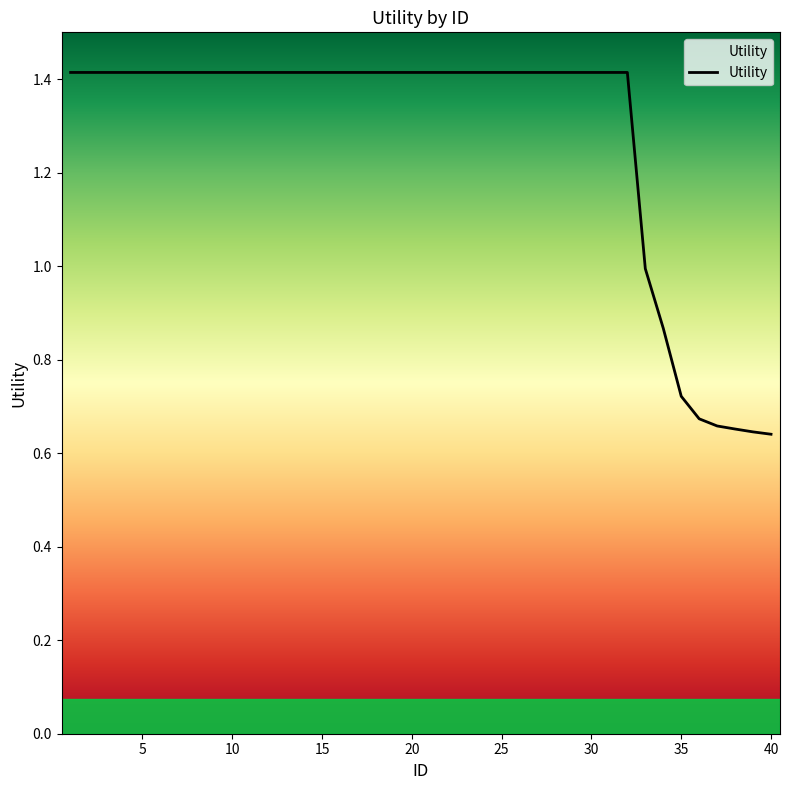

What is the maximum value shown in the chart?

1.4